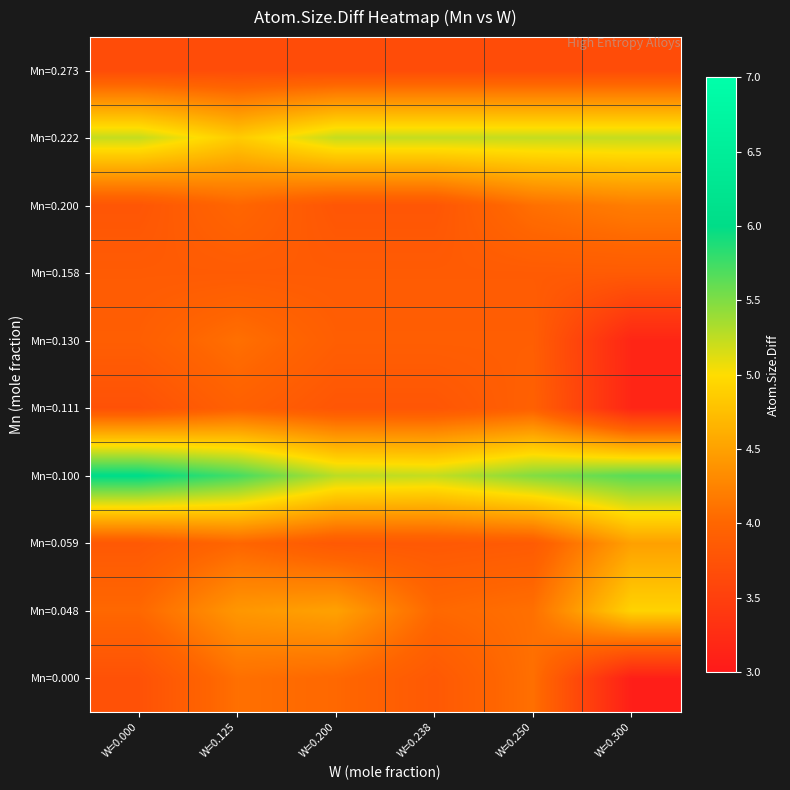

At which category does the chart reach its minimum across all series?

W=0.300